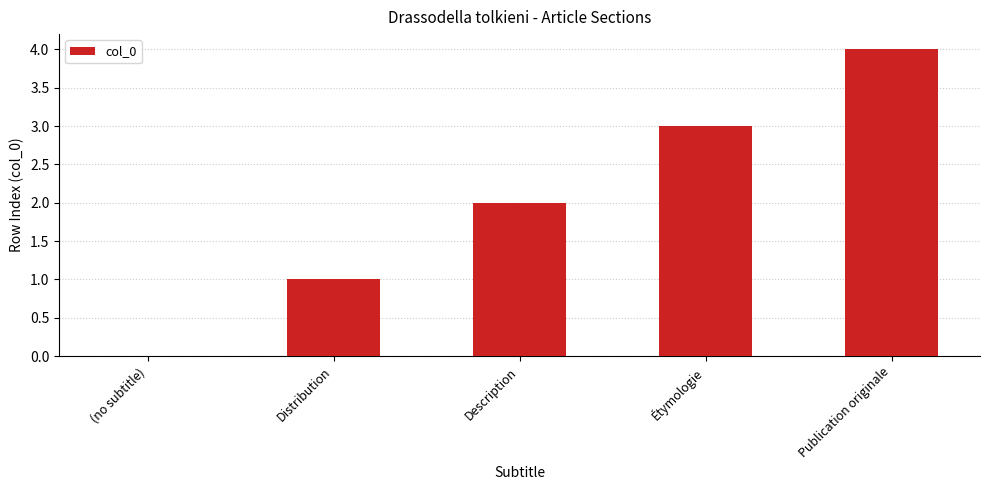

What is the average value?

2